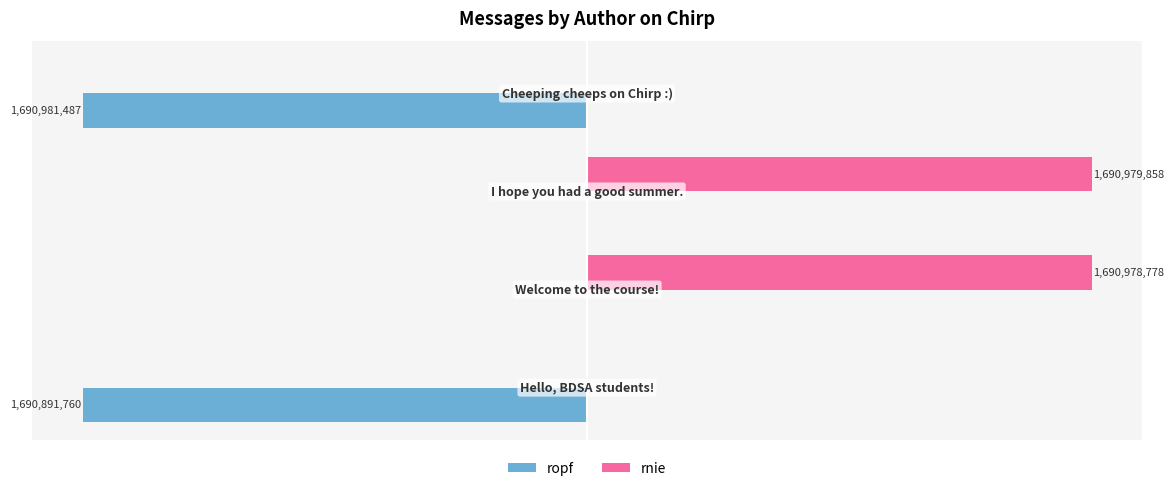

Which series has the largest total across all categories?

rnie